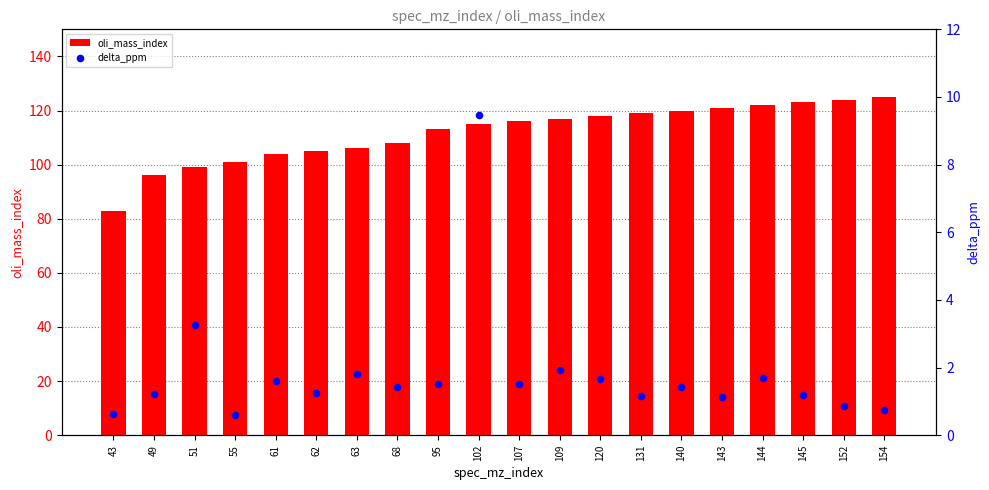

Which series has the largest total across all categories?

oli_mass_index